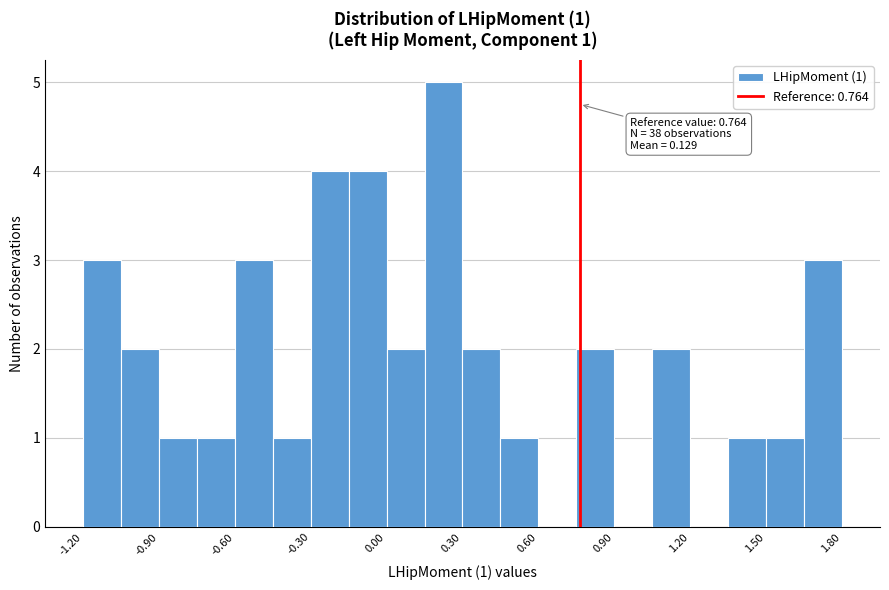

Read against the x-axis, roughly where is the centre of the tallest bar?

0.25